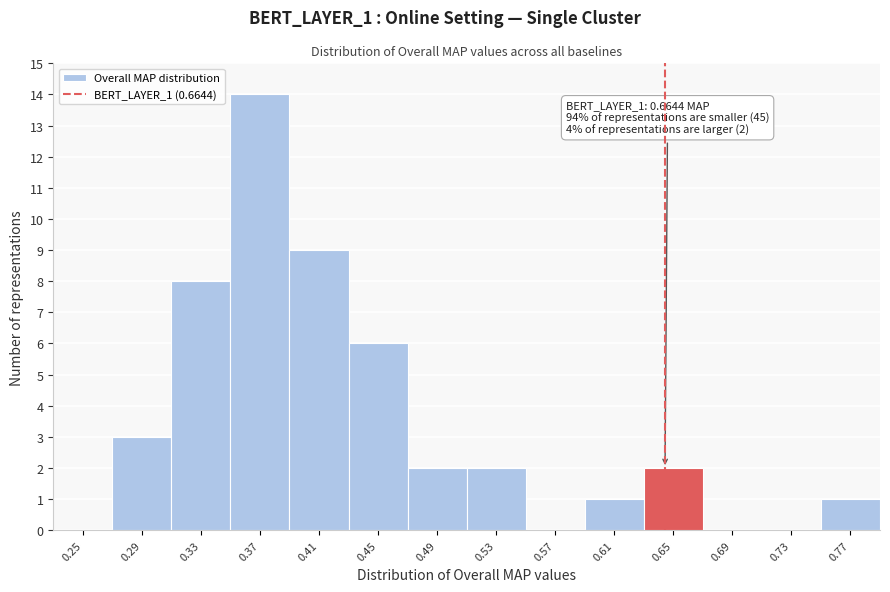

Reading left to right, transcribe all the data shown in this chart.

0.25=0	0.29=3	0.33=8	0.37=14	0.41=9	0.45=6	0.49=2	0.53=2	0.57=0	0.61=1	0.65=2	0.69=0	0.73=0	0.77=1